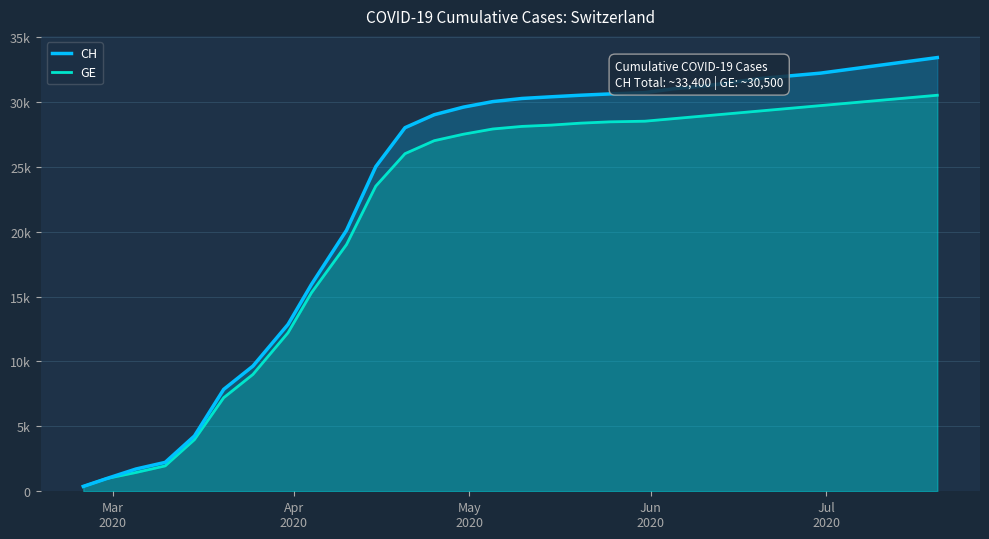

How many distinct data groups are displayed?

2